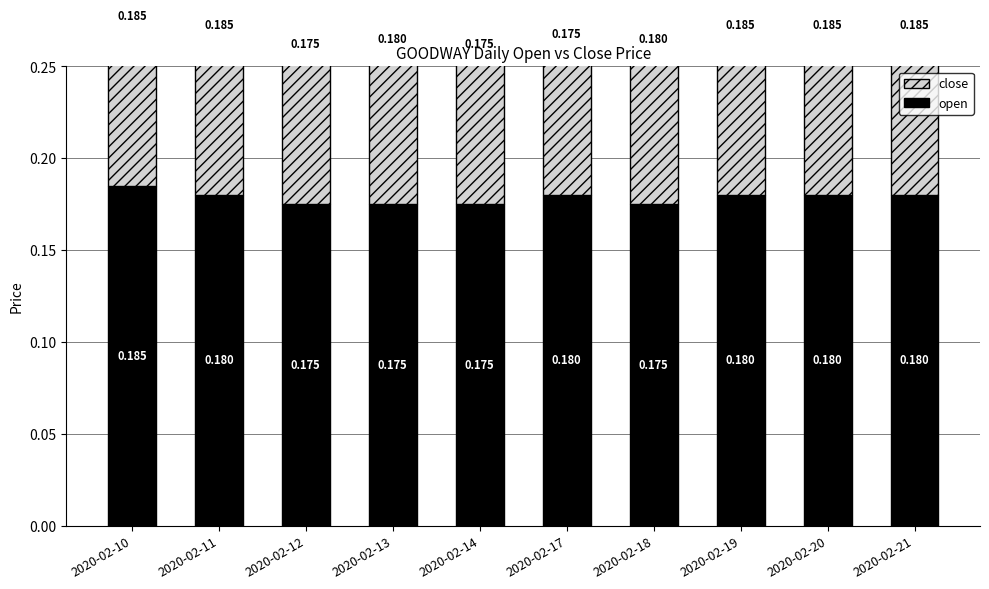

Count the number of data series in this chart.

2